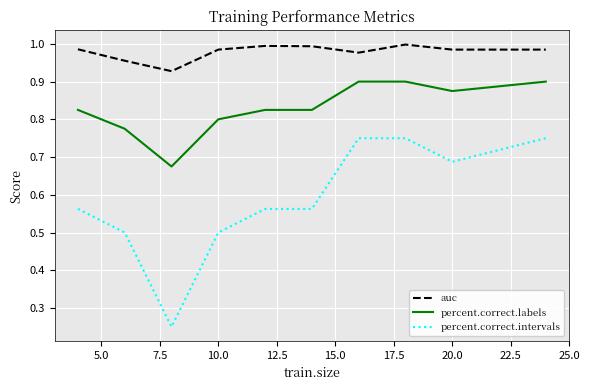

Rank the series by their maximum value, from lowest to highest.

percent.correct.intervals, percent.correct.labels, auc